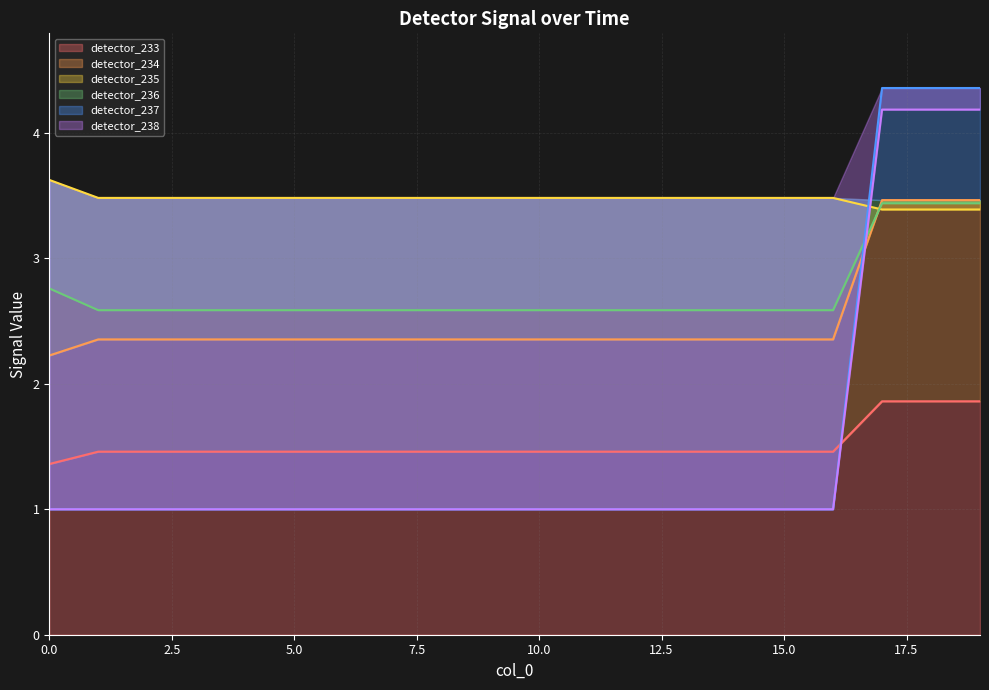

What is the maximum value shown in the chart?

4.4